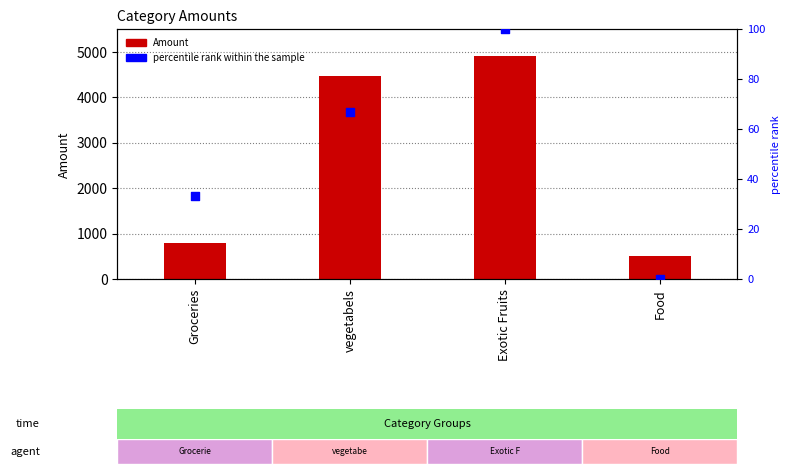

At which category is the sum across all series the highest?

Exotic Fruits